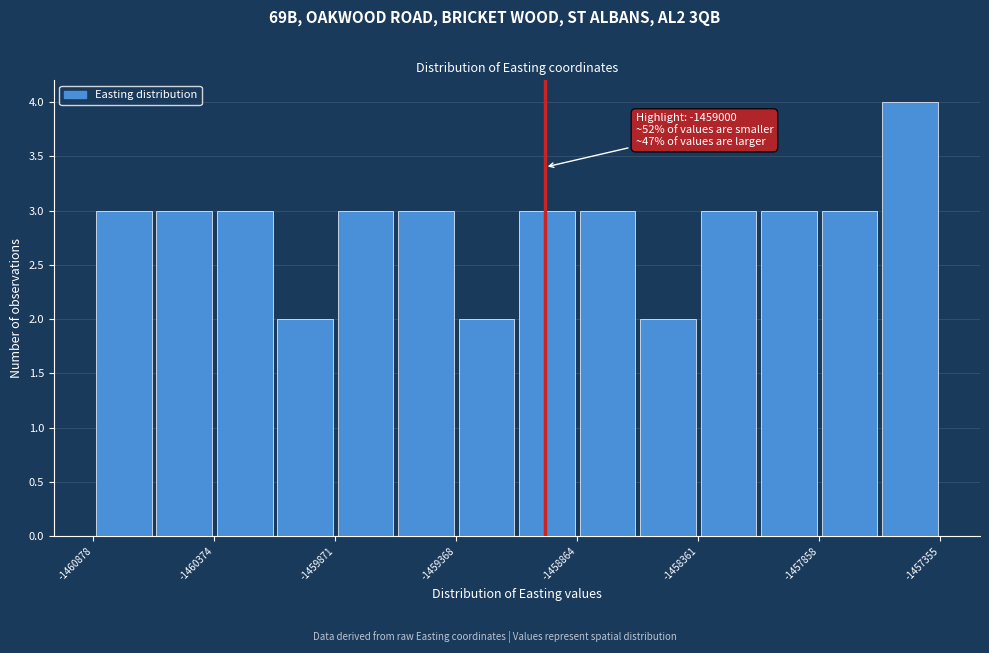

Read against the x-axis, roughly where is the centre of the tallest bar?

-1457500